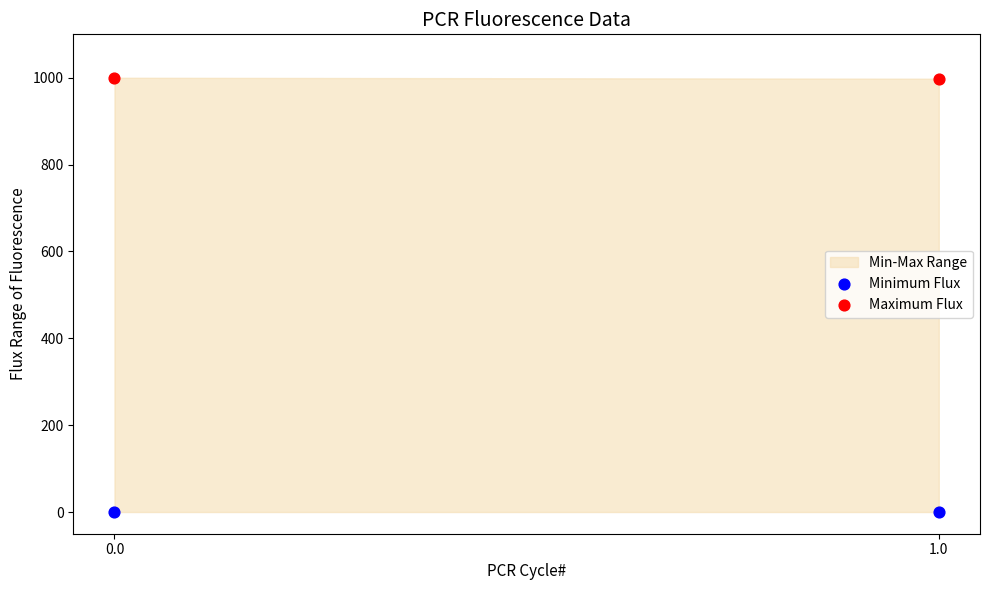

Across all data points, what is the average Y value?

499.4